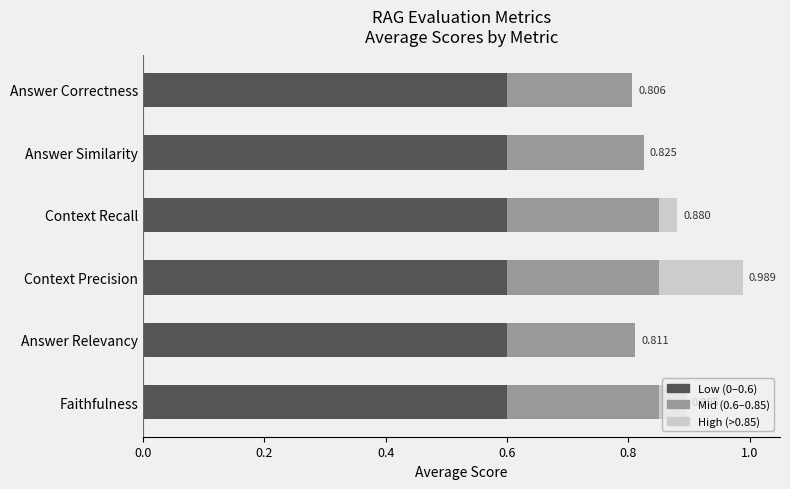

At which category is the sum across all series the highest?

Context Precision